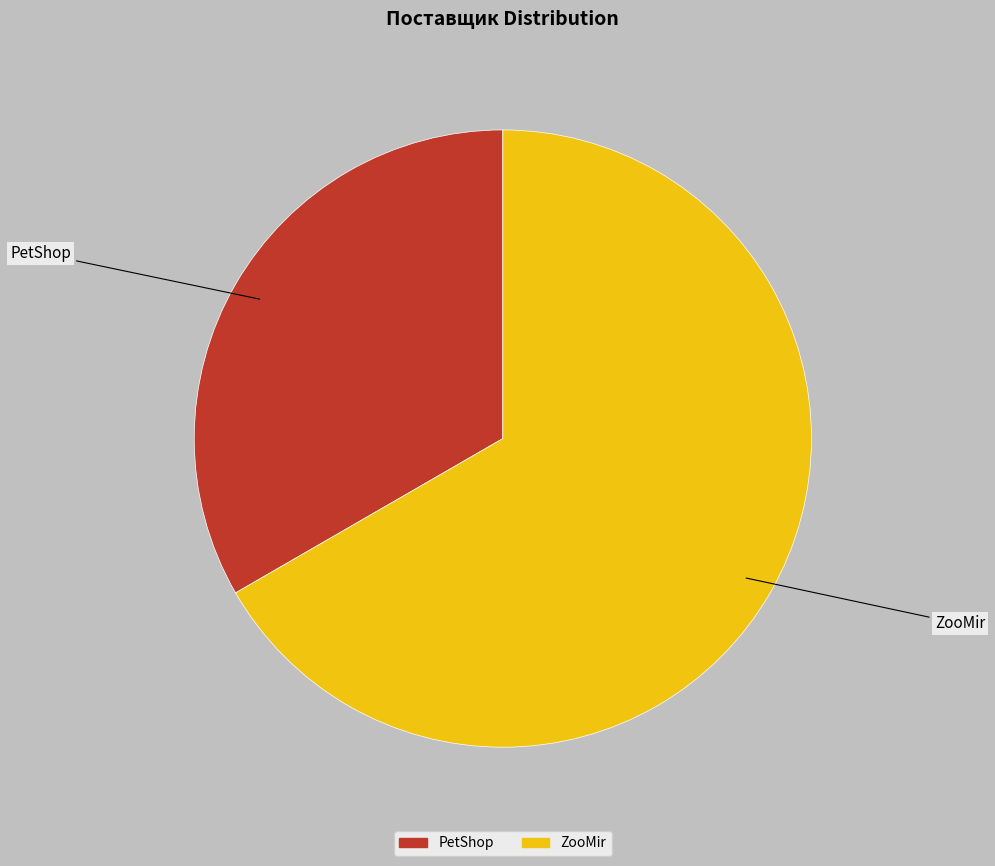

Is there a majority slice in this chart?

Yes